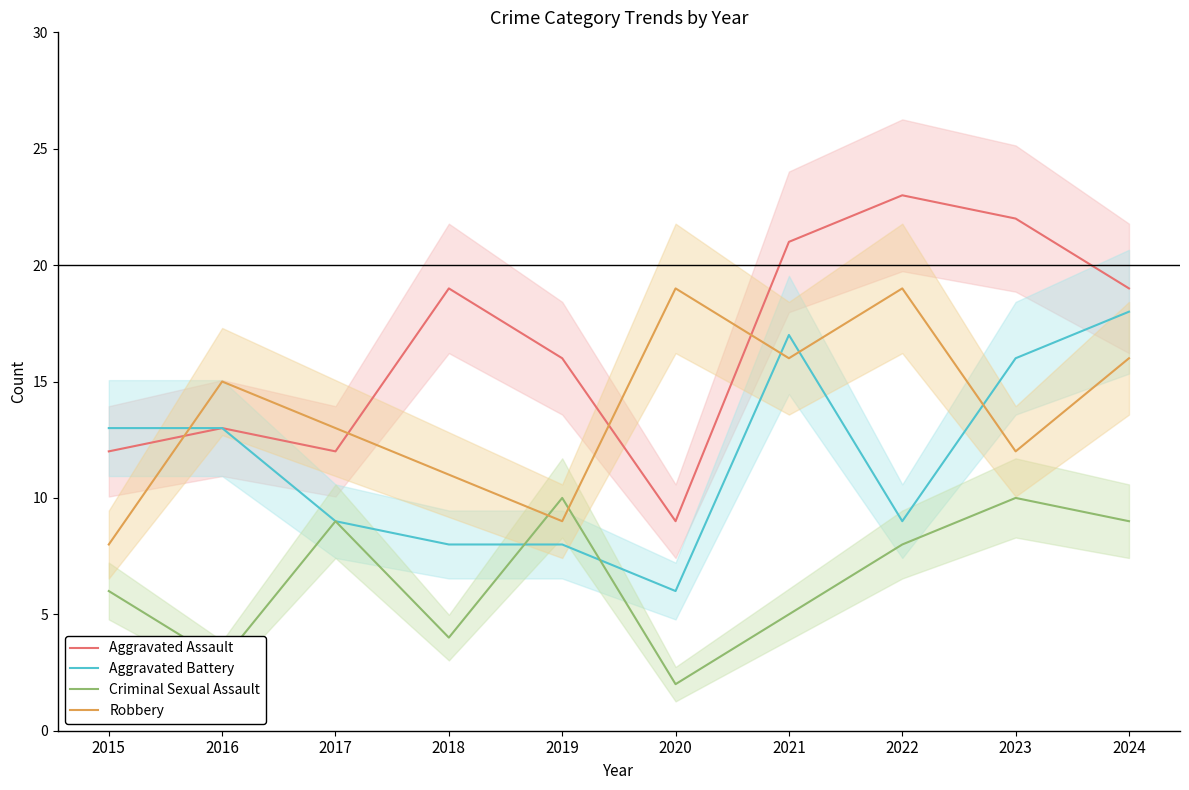

What are all the series names shown in the legend?

Aggravated Assault, Aggravated Battery, Criminal Sexual Assault, Robbery